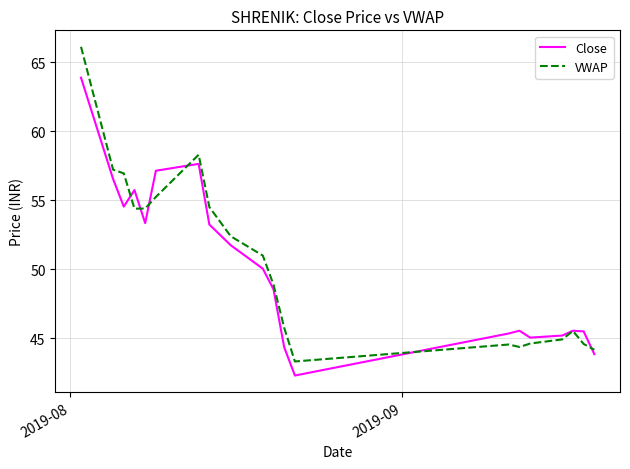

Which series has the largest range (max minus min)?

VWAP